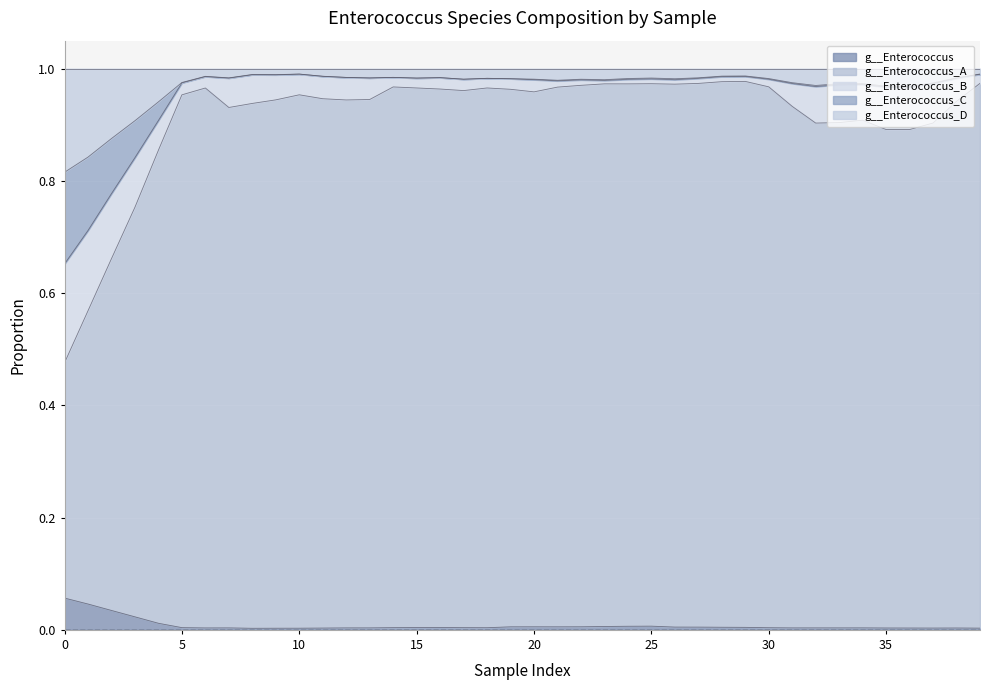

True or false: actual and g__Enterococcus_B cross at least once.

False